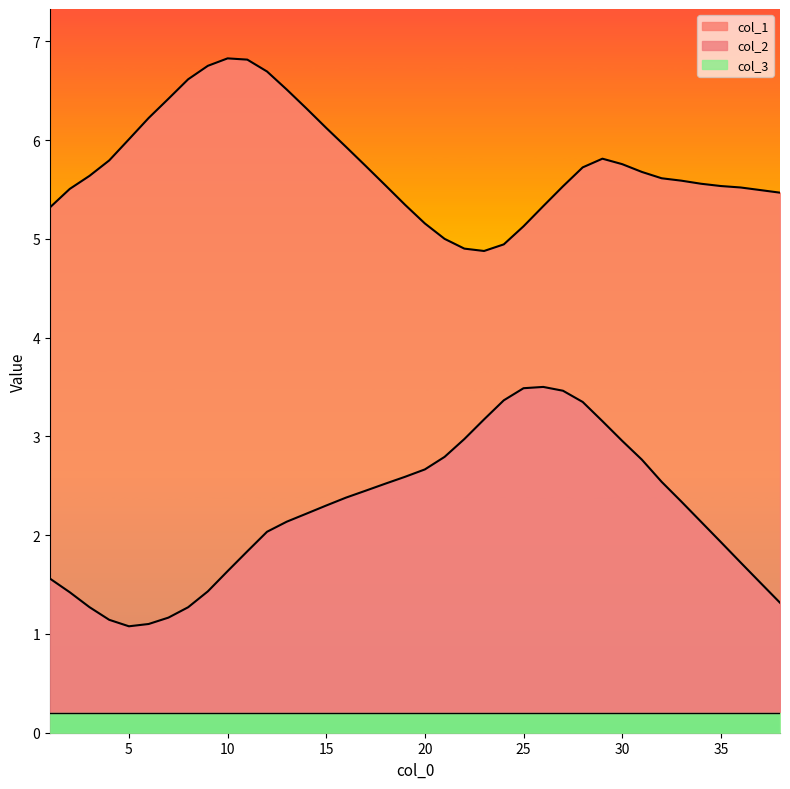

Which series has the largest total across all categories?

col_1